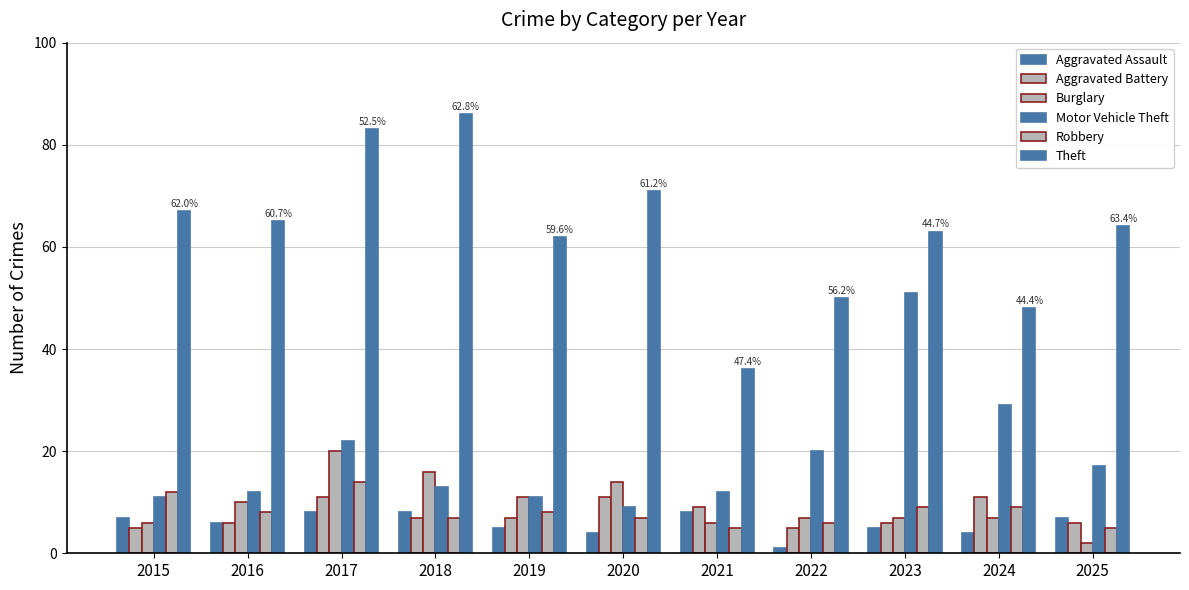

Reading left to right, transcribe all the data shown in this chart.

Aggravated Assault: 2015=7	2016=6	2017=8	2018=8	2019=5	2020=4	2021=8	2022=1	2023=5	2024=4	2025=7
Aggravated Battery: 2015=5	2016=6	2017=11	2018=7	2019=7	2020=11	2021=9	2022=5	2023=6	2024=11	2025=6
Burglary: 2015=6	2016=10	2017=20	2018=16	2019=11	2020=14	2021=6	2022=7	2023=7	2024=7	2025=2
Motor Vehicle Theft: 2015=11	2016=12	2017=22	2018=13	2019=11	2020=9	2021=12	2022=20	2023=51	2024=29	2025=17
Robbery: 2015=12	2016=8	2017=14	2018=7	2019=8	2020=7	2021=5	2022=6	2023=9	2024=9	2025=5
Theft: 2015=67	2016=65	2017=83	2018=86	2019=62	2020=71	2021=36	2022=50	2023=63	2024=48	2025=64